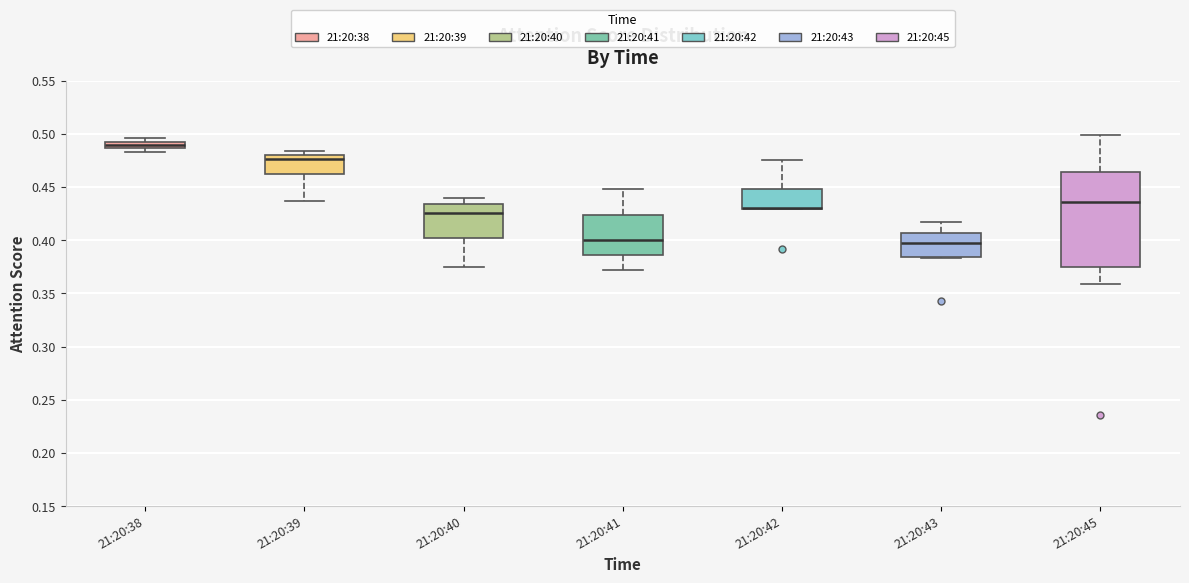

Which box is the tallest, from its lower edge to its upper edge?

21:20:45